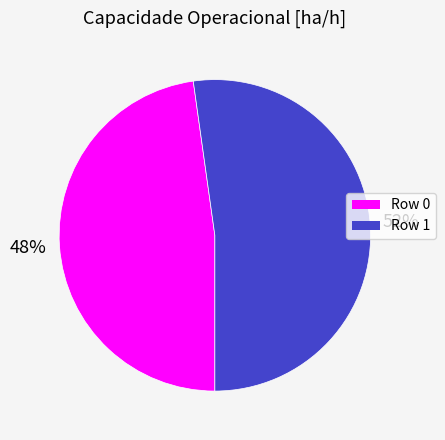

Which category has the smallest portion of the pie?

Row 0